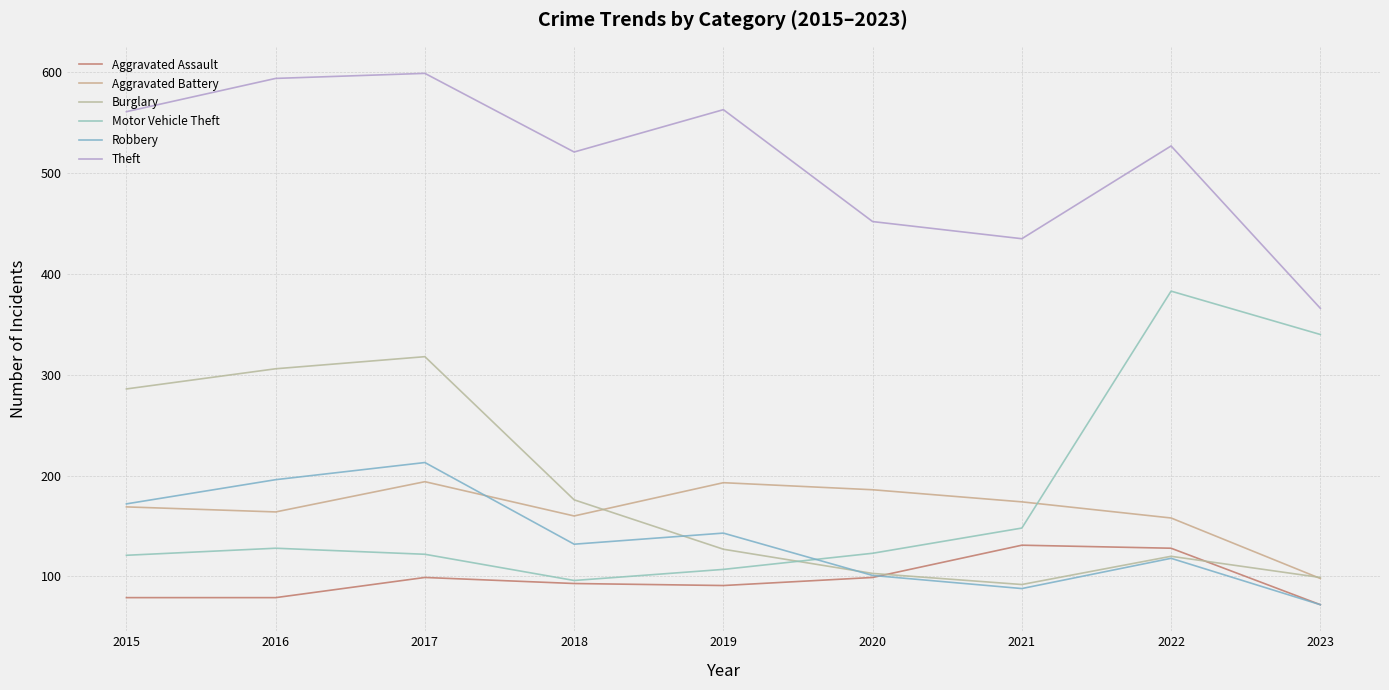

Reading left to right, transcribe all the data shown in this chart.

Aggravated Assault: 2015=79	2016=79	2017=99	2018=93	2019=91	2020=99	2021=131	2022=128	2023=72
Aggravated Battery: 2015=169	2016=164	2017=194	2018=160	2019=193	2020=186	2021=174	2022=158	2023=98
Burglary: 2015=286	2016=306	2017=318	2018=176	2019=127	2020=103	2021=92	2022=120	2023=99
Motor Vehicle Theft: 2015=121	2016=128	2017=122	2018=96	2019=107	2020=123	2021=148	2022=383	2023=340
Robbery: 2015=172	2016=196	2017=213	2018=132	2019=143	2020=101	2021=88	2022=118	2023=72
Theft: 2015=561	2016=594	2017=599	2018=521	2019=563	2020=452	2021=435	2022=527	2023=366